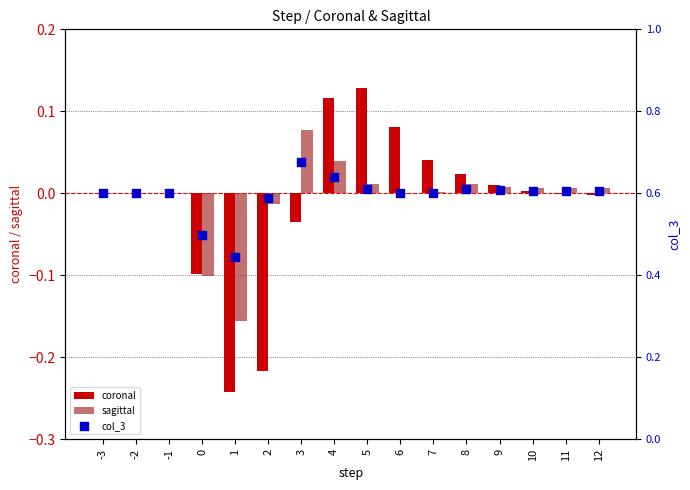

Which series contains the highest Y value?

col_3